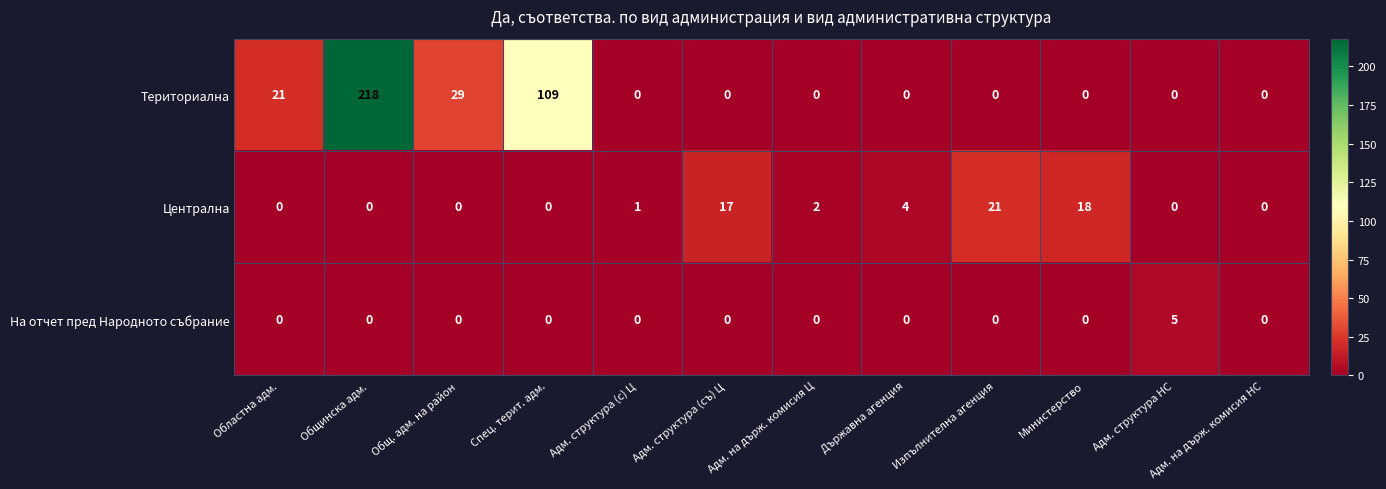

Count the number of categories in the chart.

12